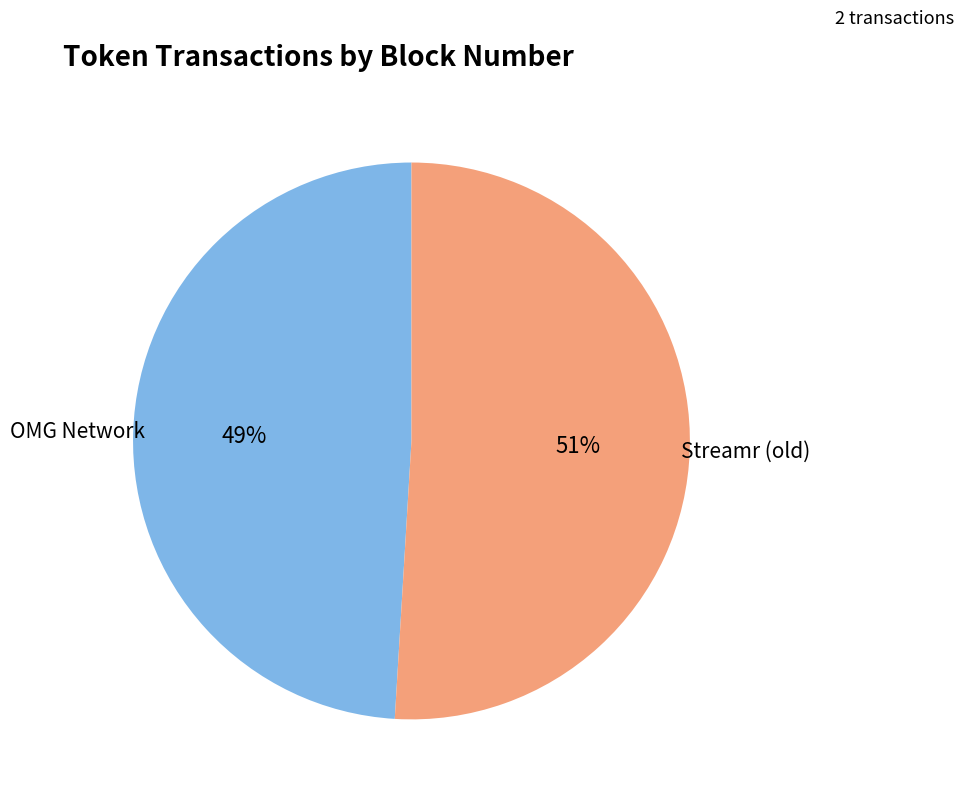

True or false: Streamr (old) accounts for 51% of the total.

True